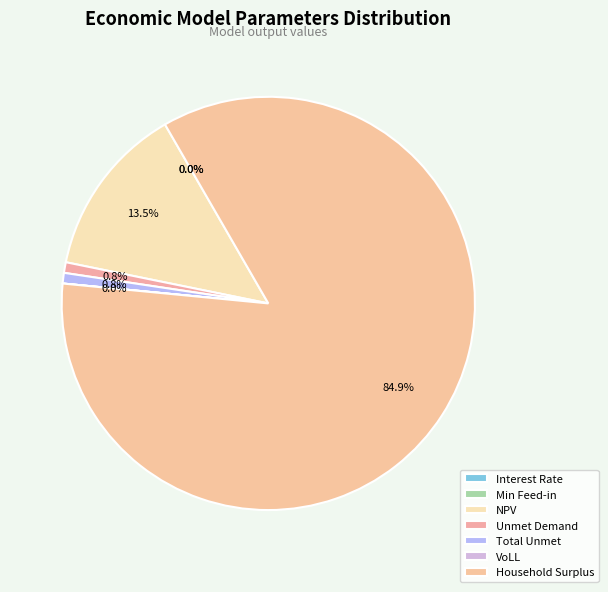

What percentage is NOT represented by Total Unmet Demand?

99.2%